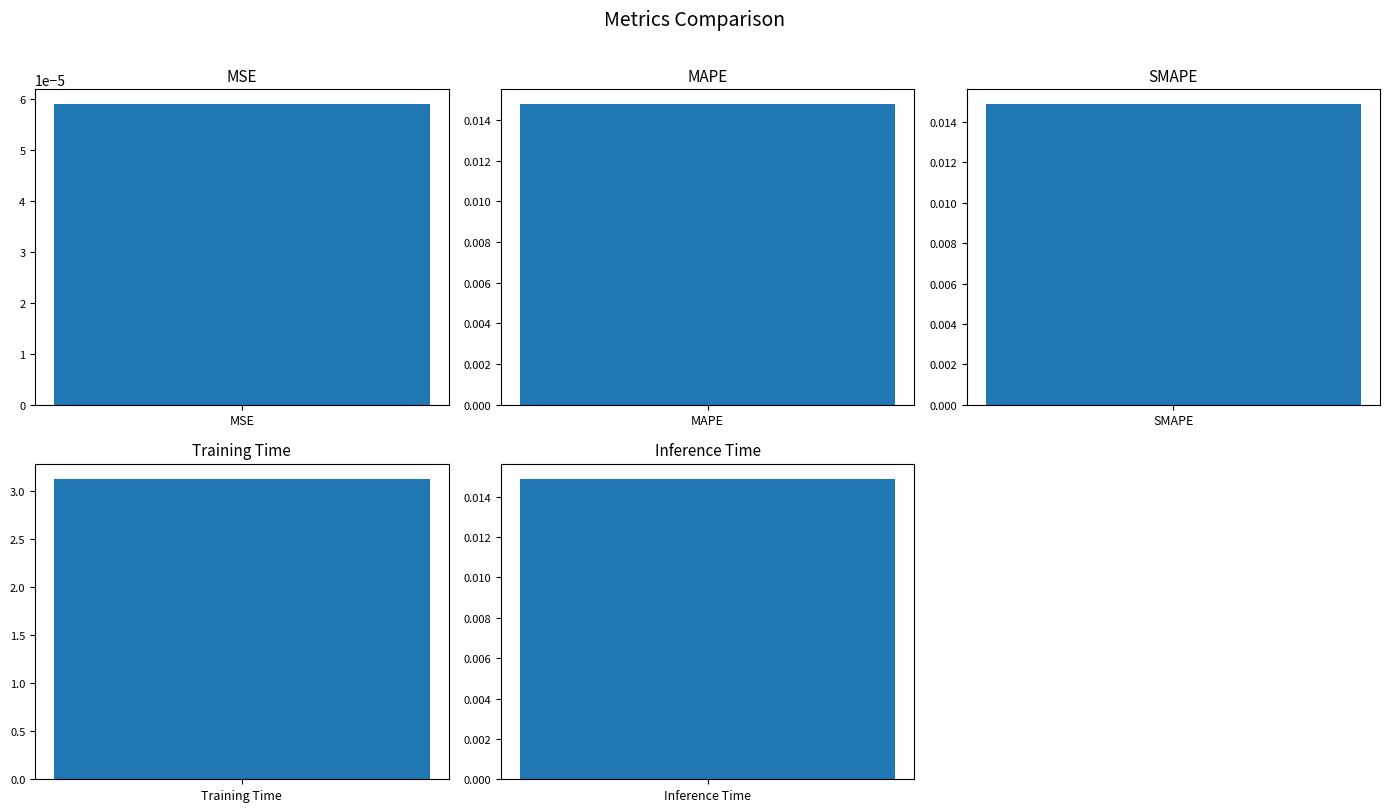

Rank the categories by value from lowest to highest.

MSE, MAPE, SMAPE, Inference Time, Training Time